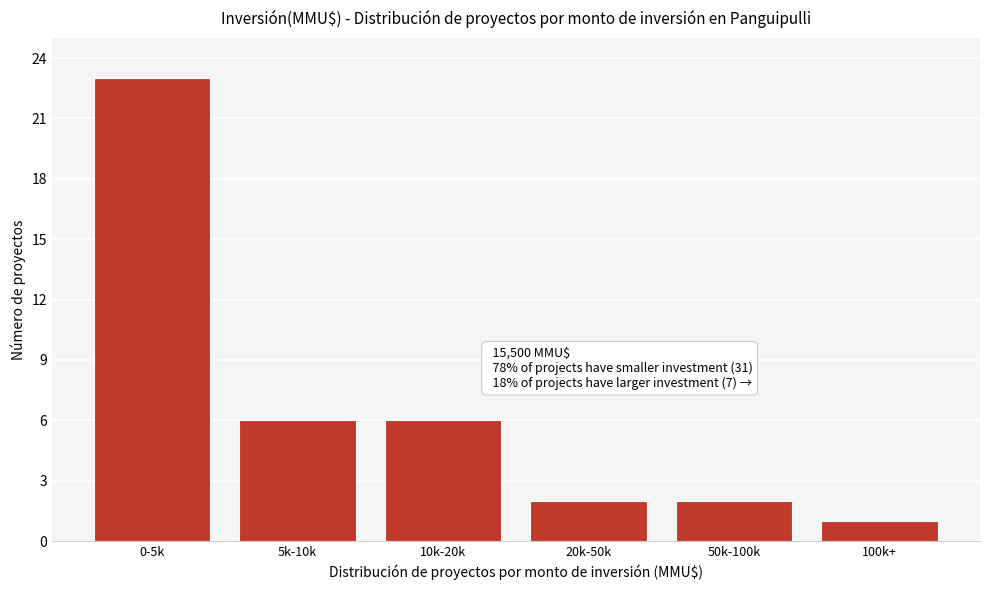

Reading left to right, transcribe all the data shown in this chart.

23	6	6	2	2	1